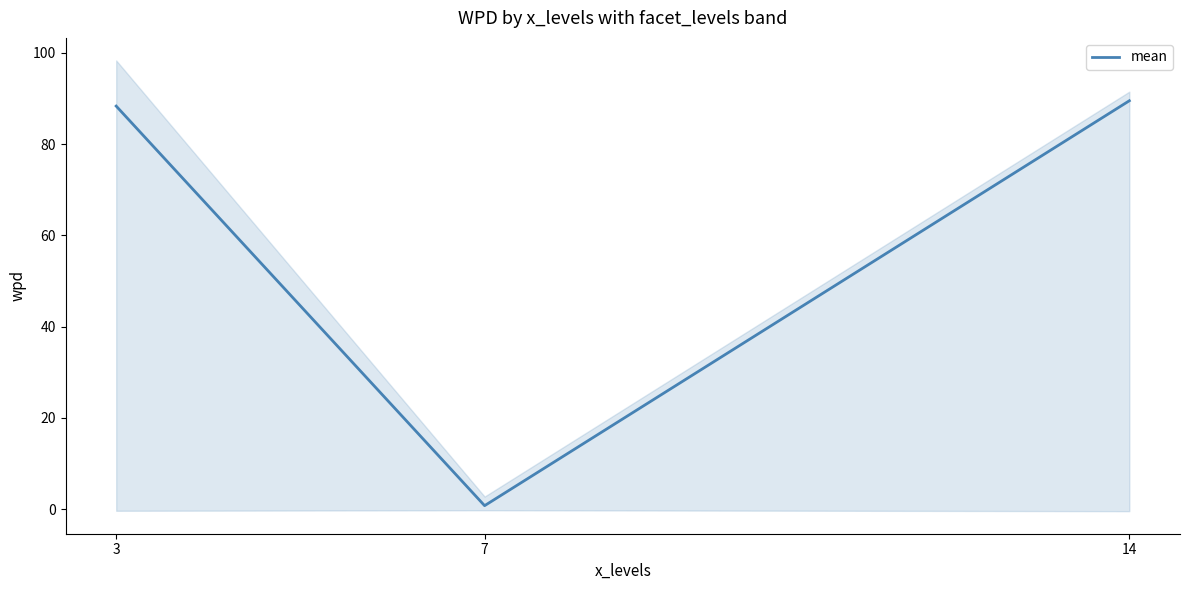

Which label corresponds to the smallest value in the chart?

7